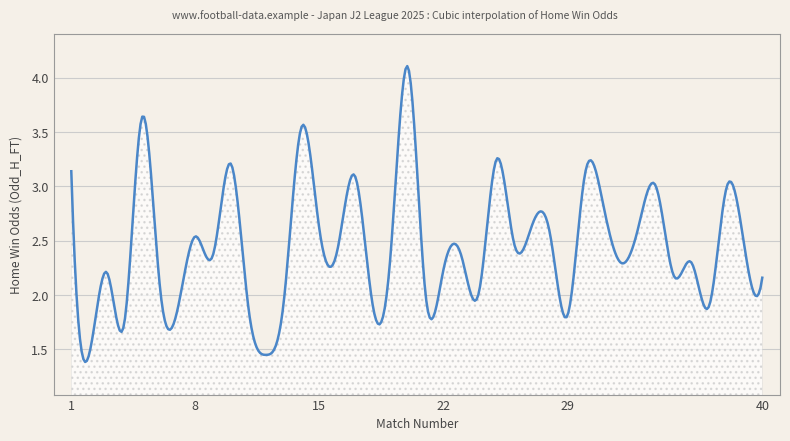

How many lines are shown in the chart?

1